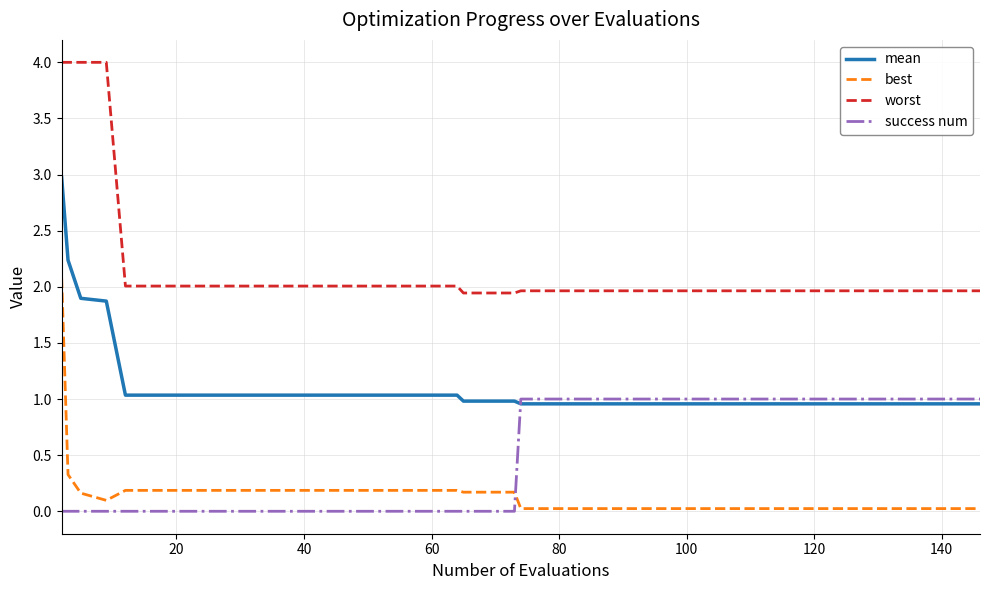

What is the difference between the maximum and minimum values in the success num series?

1.0